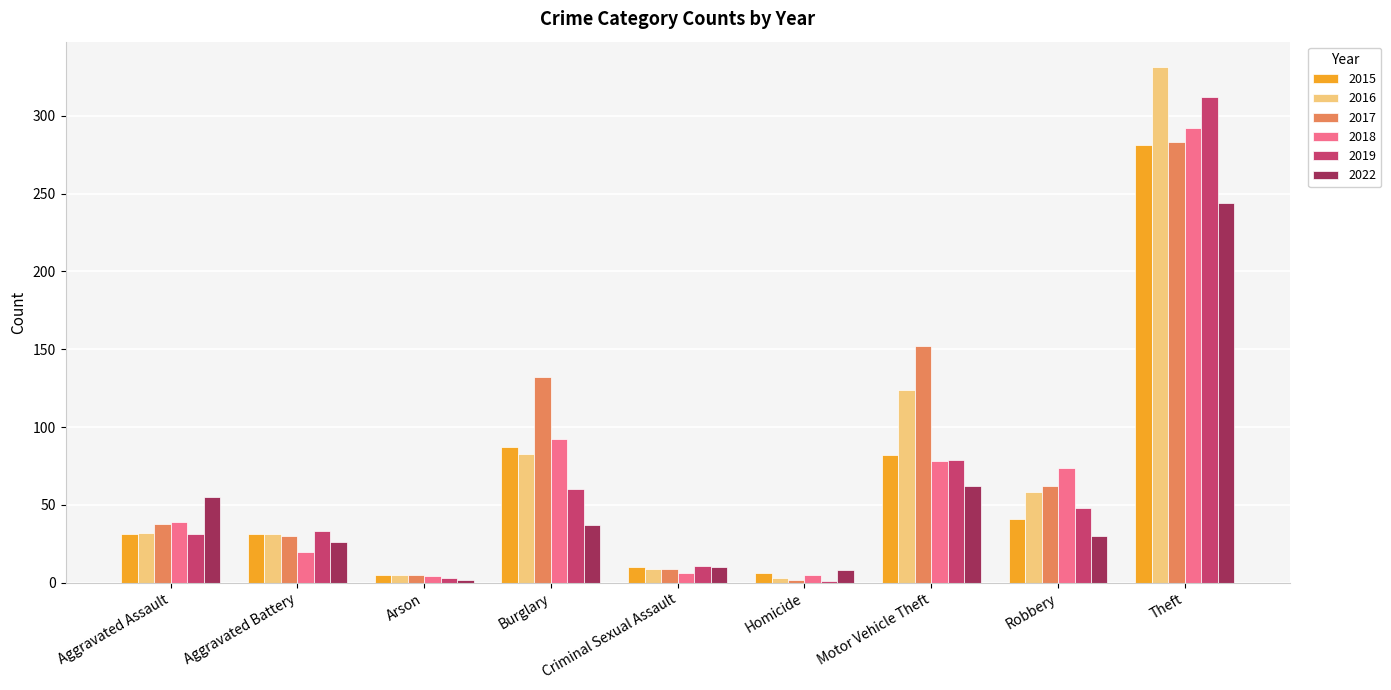

The 2017 series shows 62 at Robbery. True or false?

True